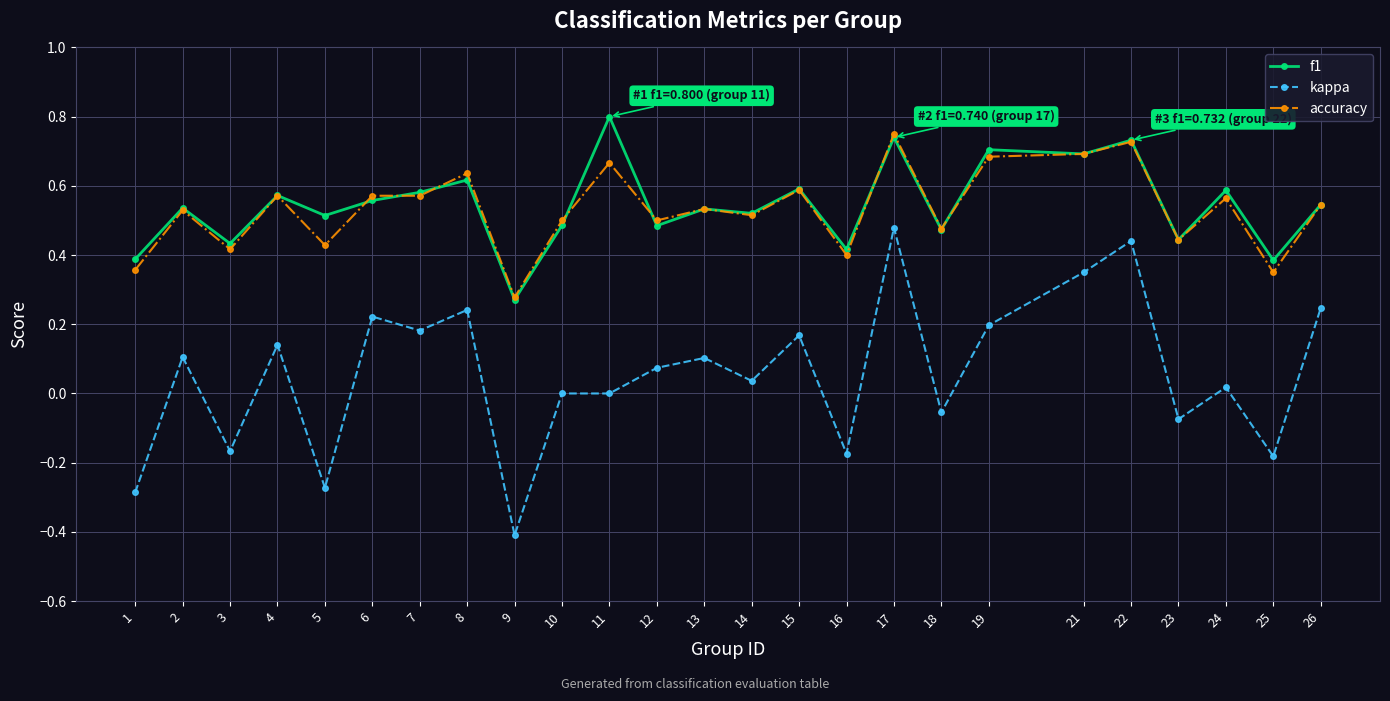

True or false: accuracy has more than 2 interior local peaks.

True